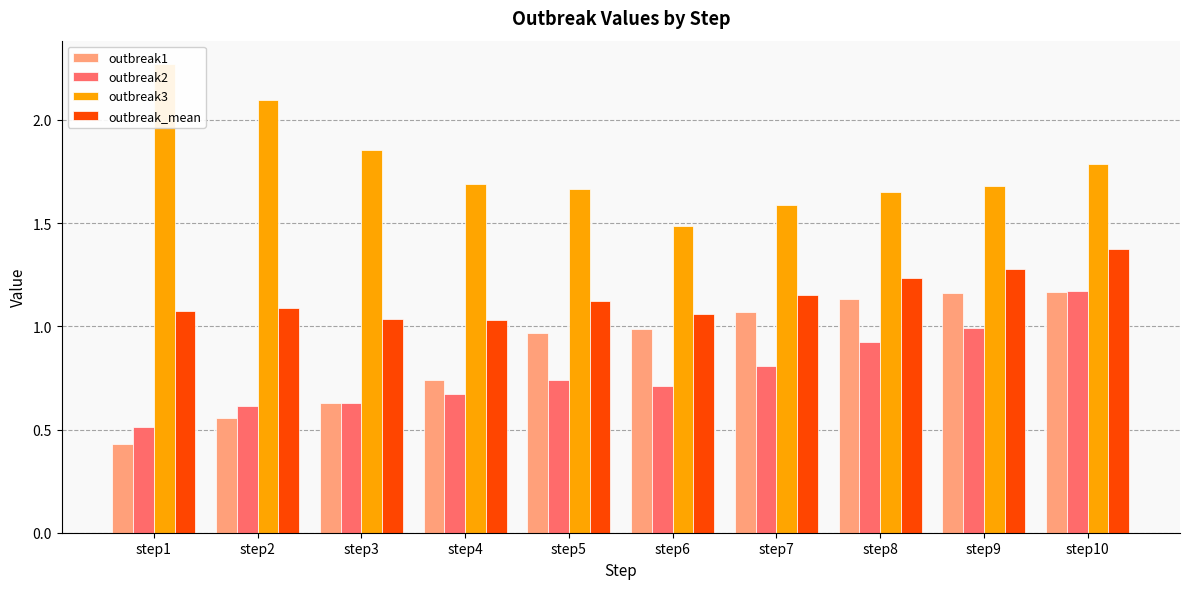

What are all the series names shown in the legend?

outbreak1, outbreak2, outbreak3, outbreak_mean